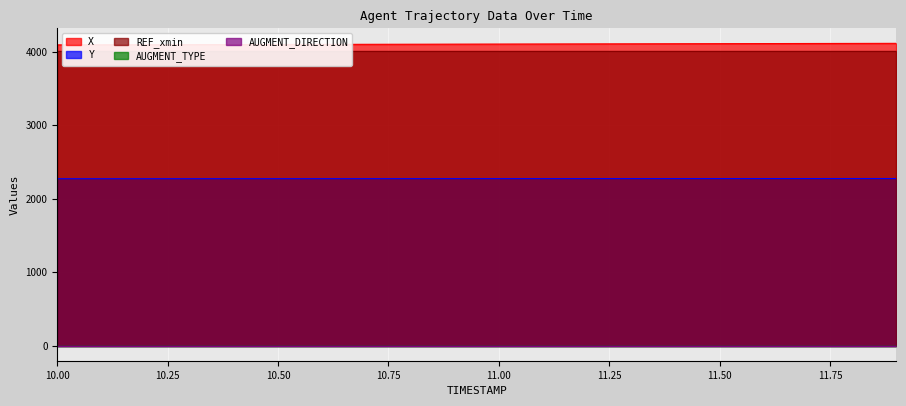

What is the label of the 8th point from the left?

10.7